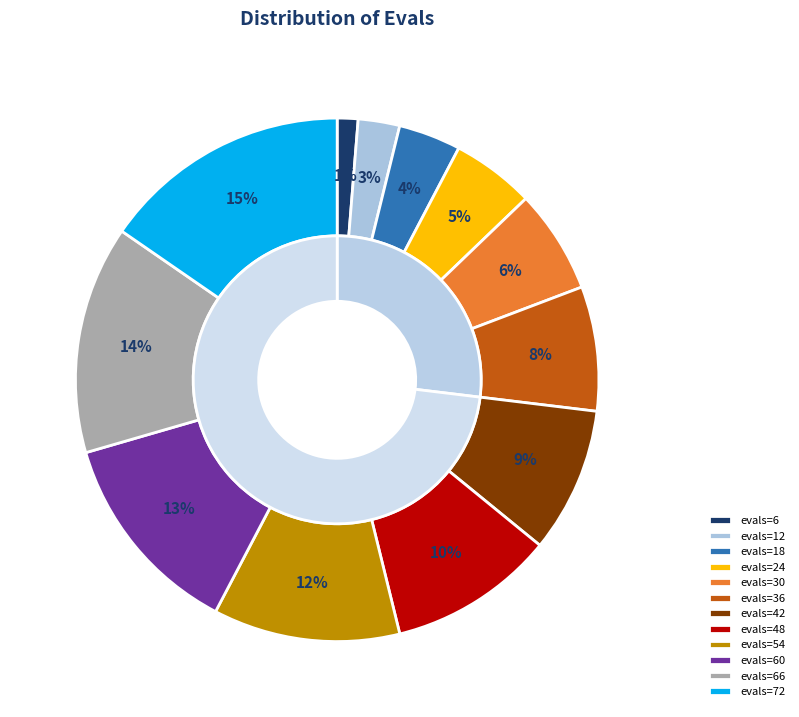

To the nearest percent, what portion does evals=42 represent?

9%